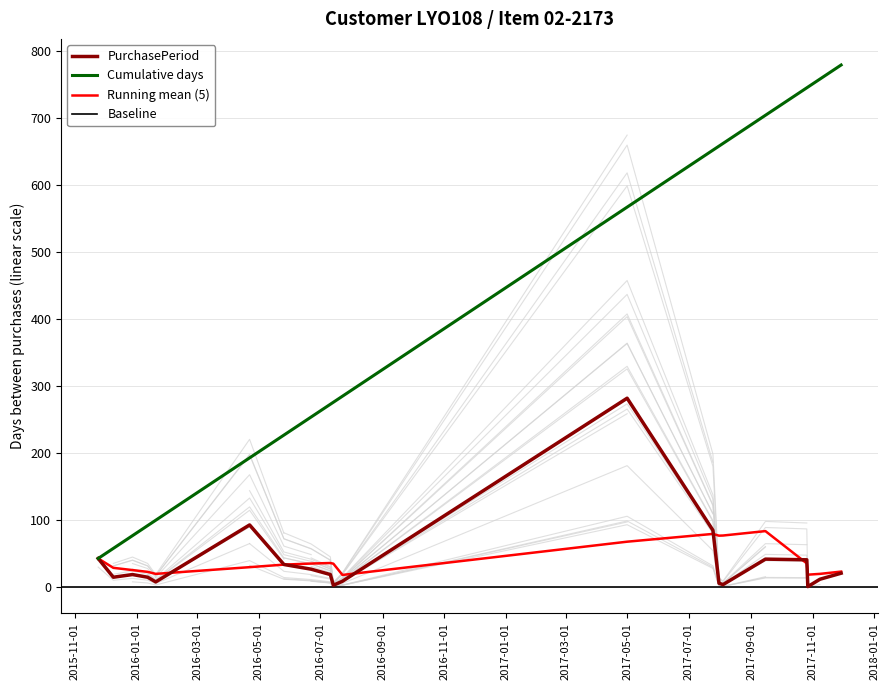

What is the label of the 8th point from the right?

2017-07-25